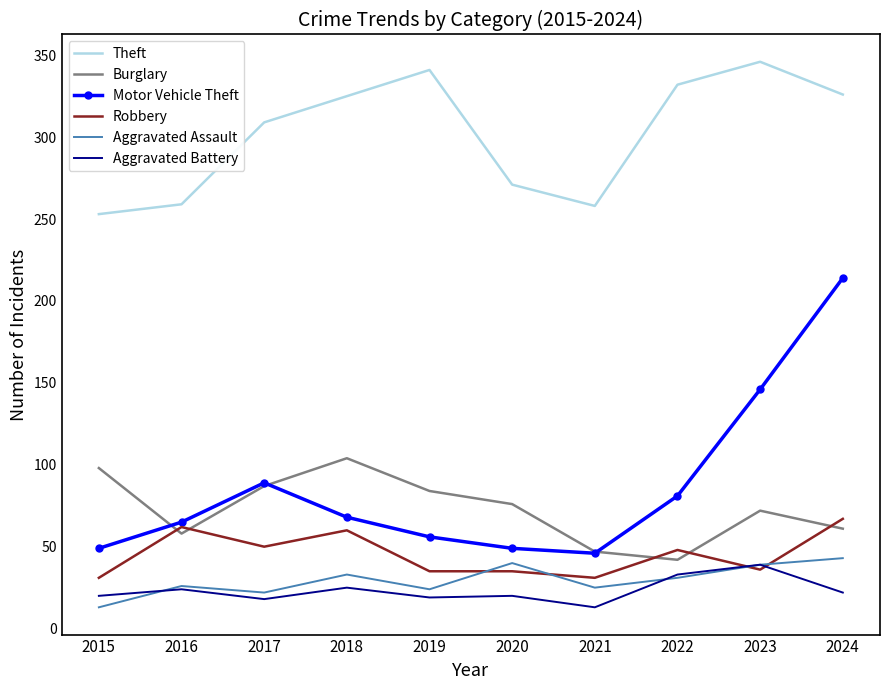

What is the difference between the highest and lowest values at 2015?

240